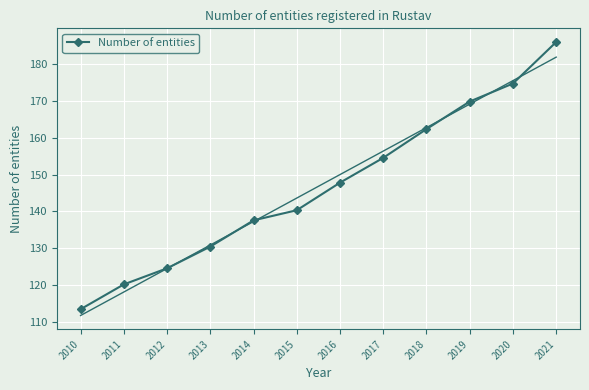

How many data points are above 147?

6